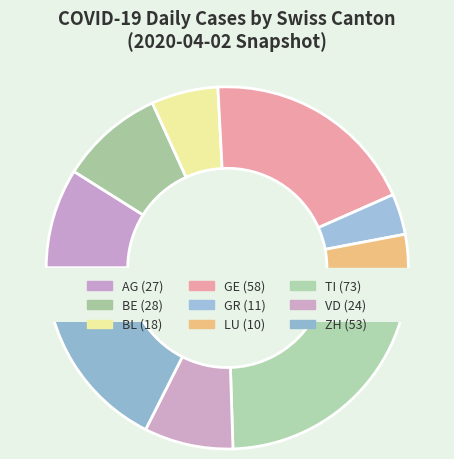

What percentage do AG and BE together represent?

18.2%